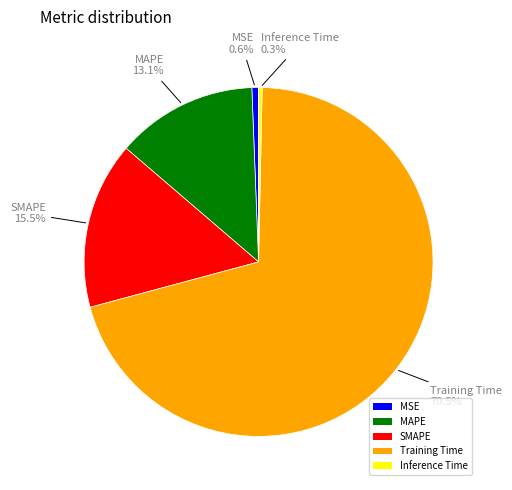

How many slices are in this pie chart?

5